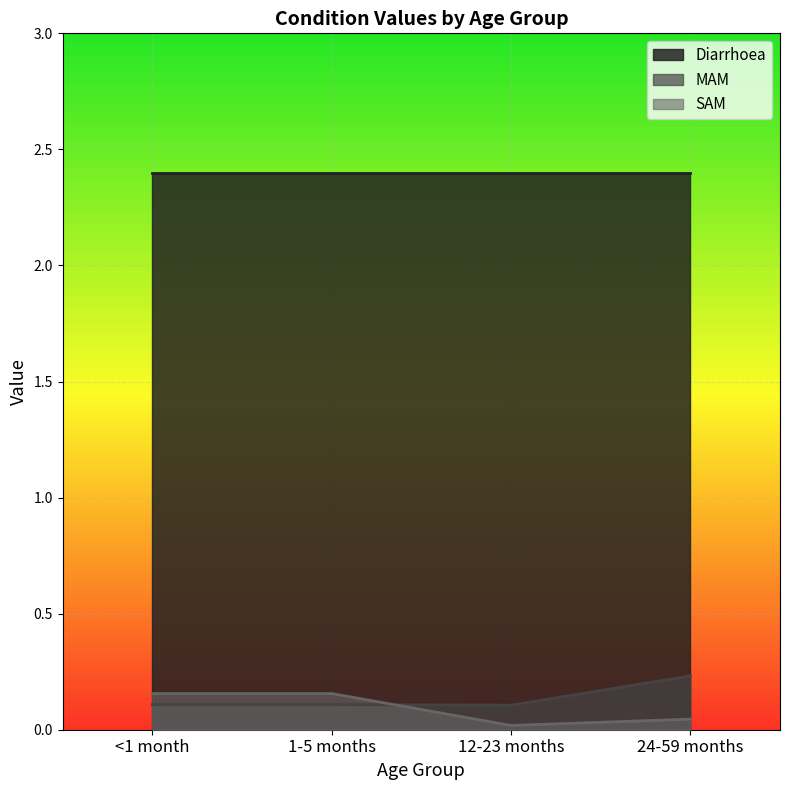

The SAM series shows 0.1 at 1-5 months. True or false?

False